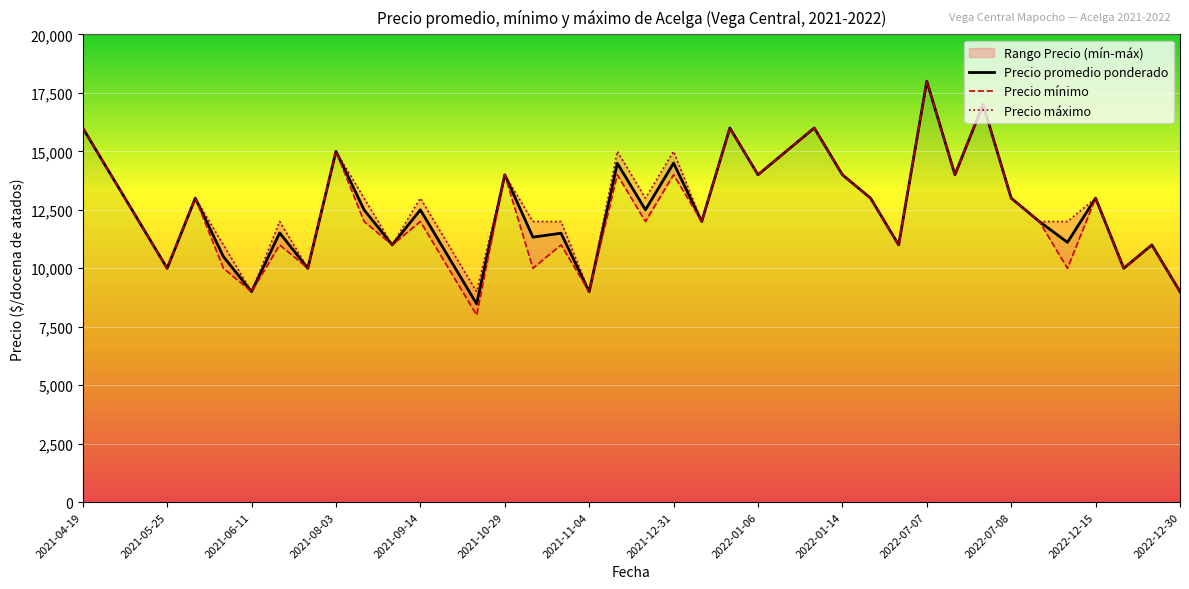

True or false: Precio maximo and Precio minimo intersect in this chart.

False